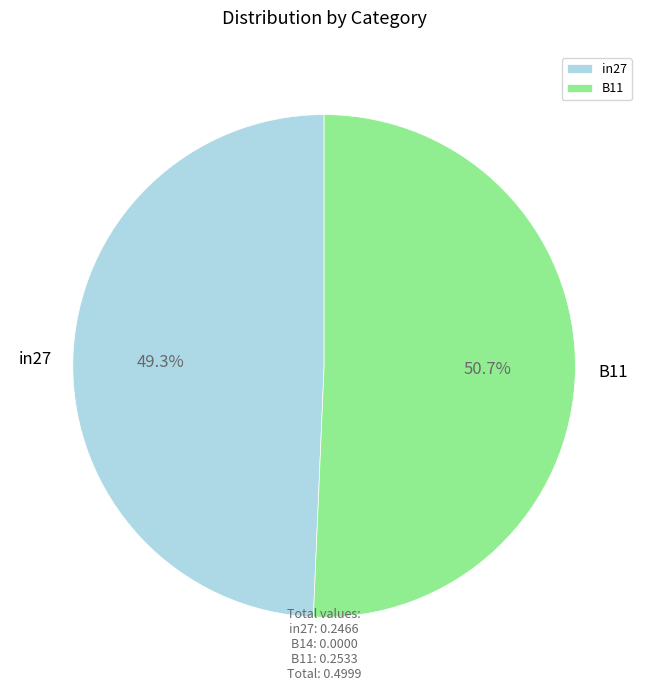

Is it true that in27 is 42% of the pie?

False